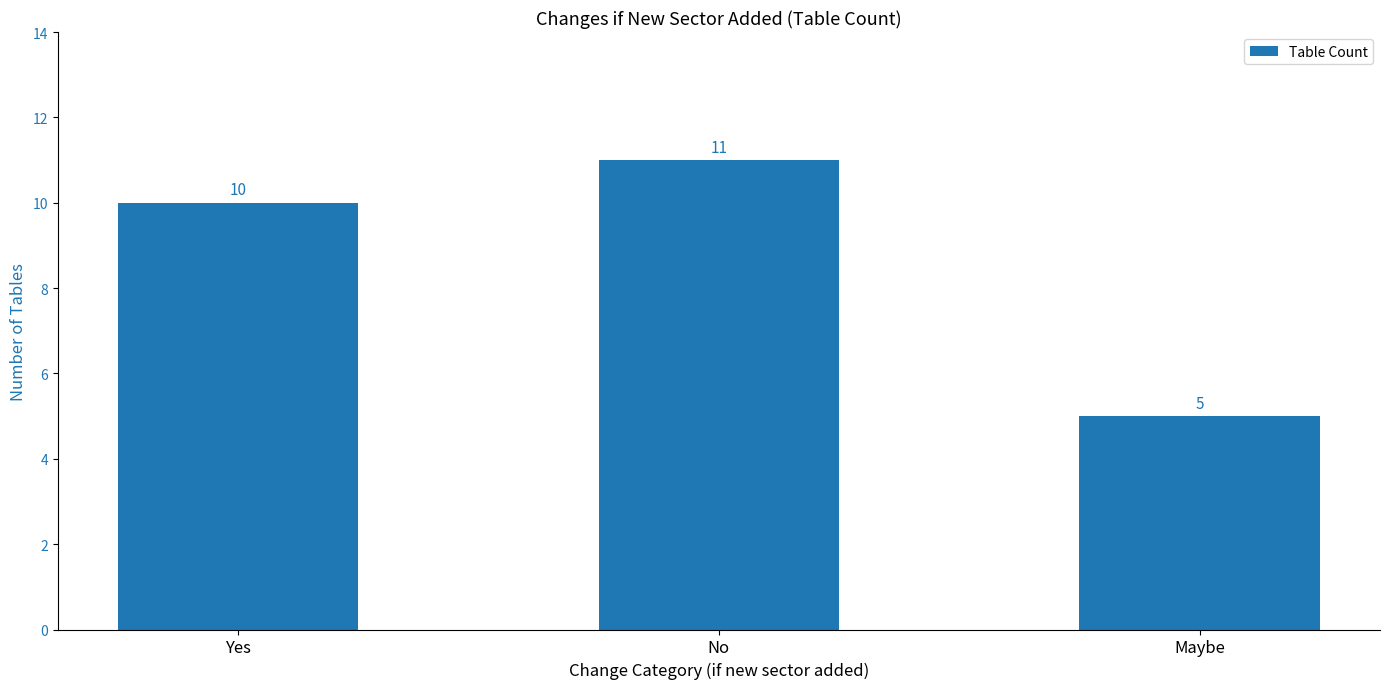

Read the value at Yes.

10